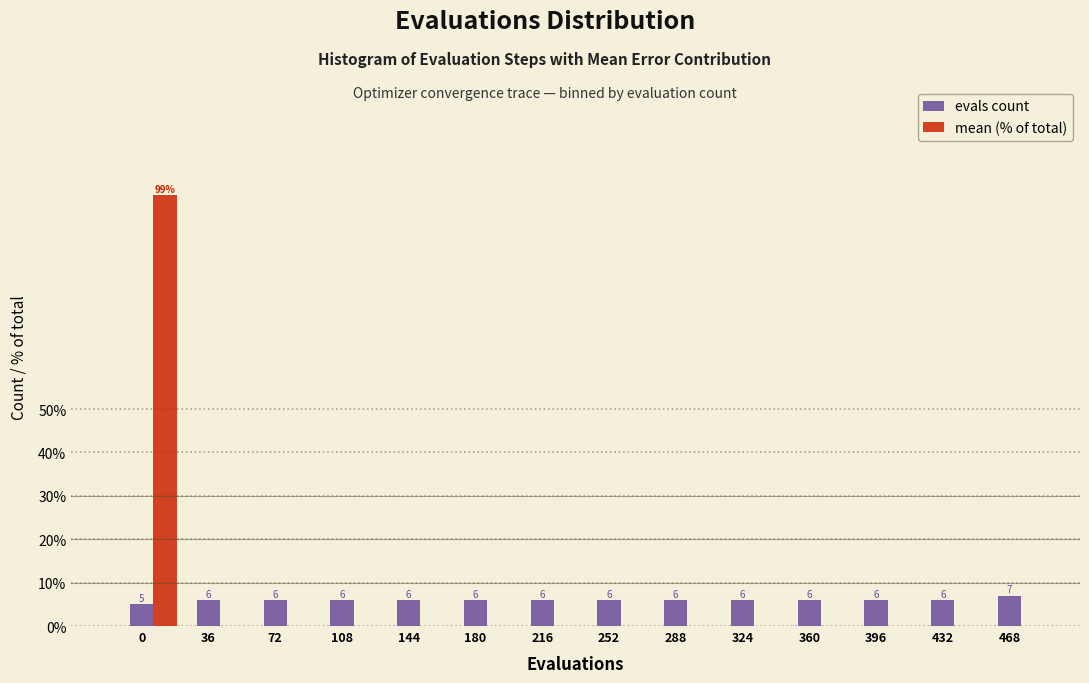

What is the total value across all series at 468?

7.0